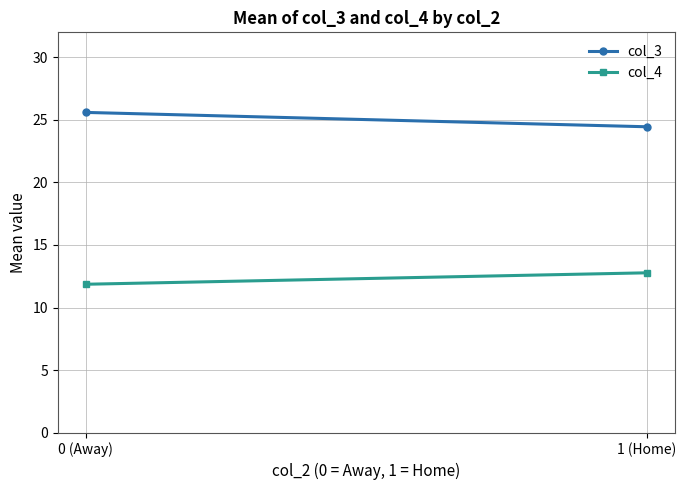

List the labels in order of col_3 value, largest first.

0 (Away), 1 (Home)